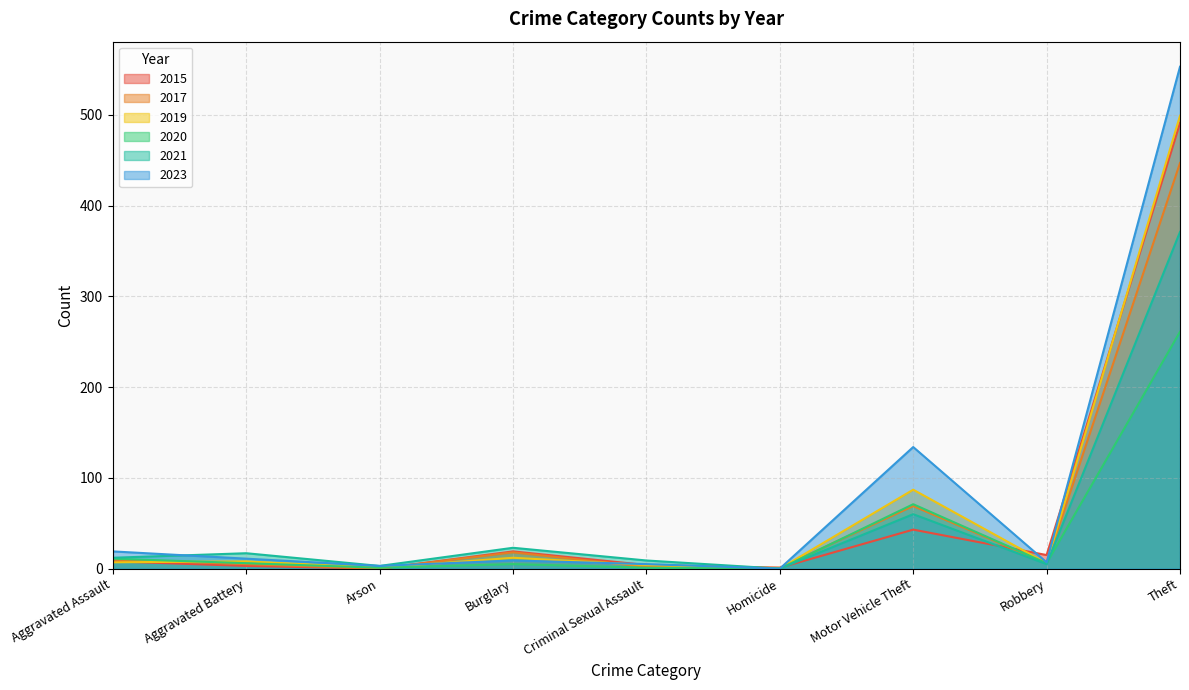

Reading left to right, extract all data points from this chart.

2017: 10	5	0	18	2	1	69	6	447
2019: 7	8	1	12	4	0	87	6	499
2021: 12	17	3	23	9	0	60	5	371
2023: 19	11	3	9	5	0	134	7	553
2020: 11	6	1	5	1	0	71	6	261
2015: 8	3	0	19	4	1	43	15	491